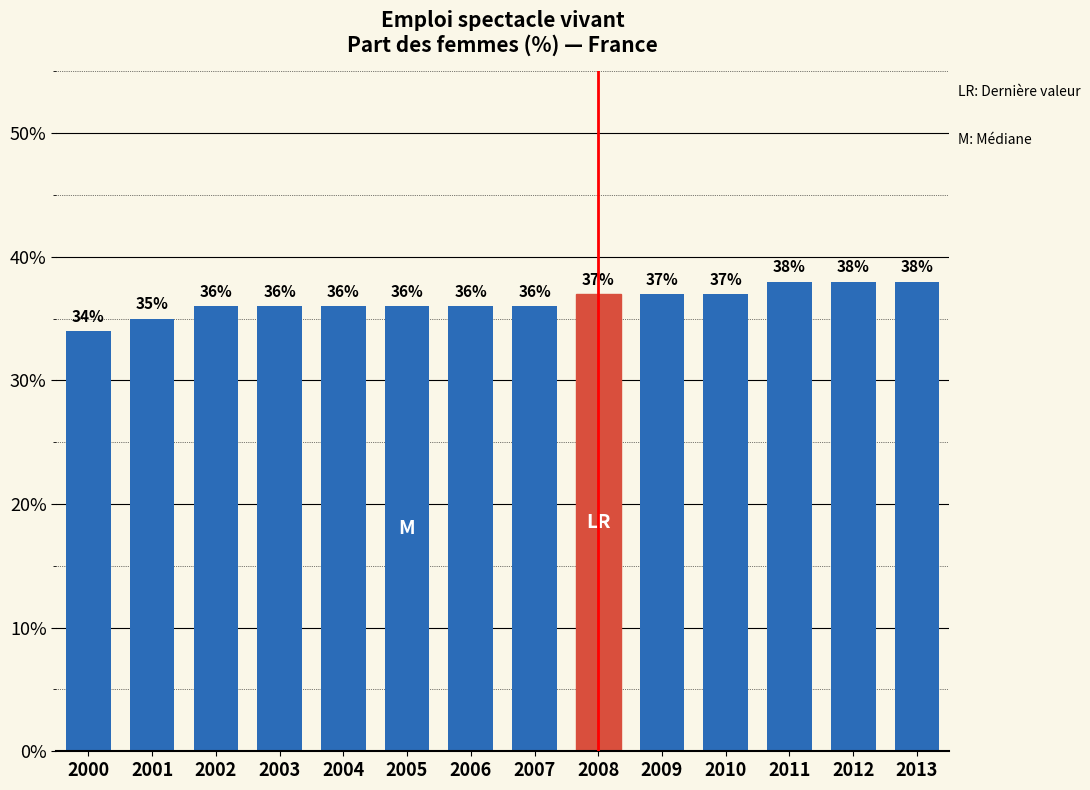

What is the sum of all values?

510